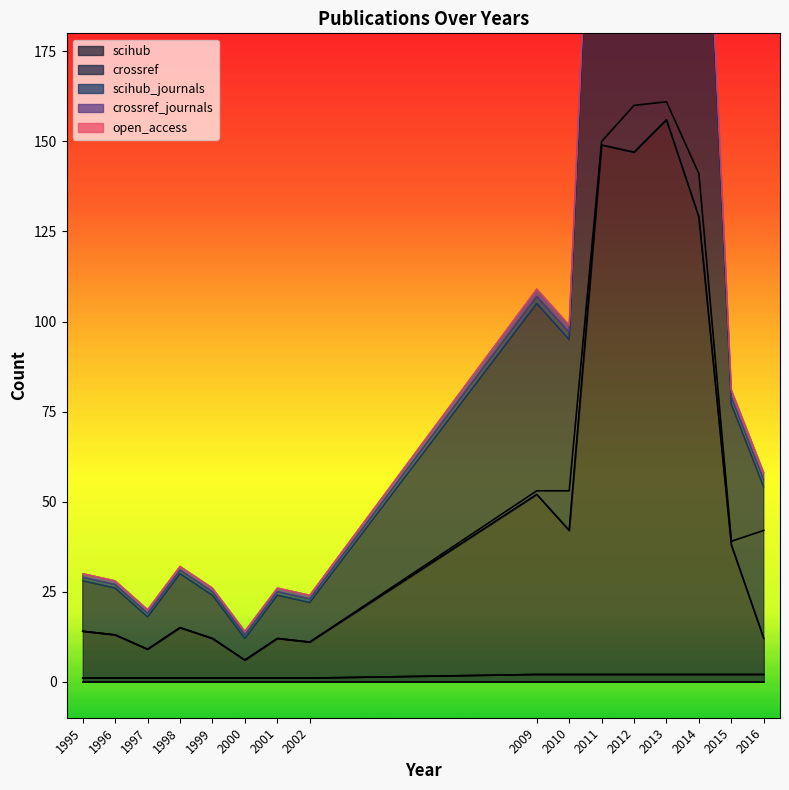

The scihub series shows 129 at 2014. True or false?

True